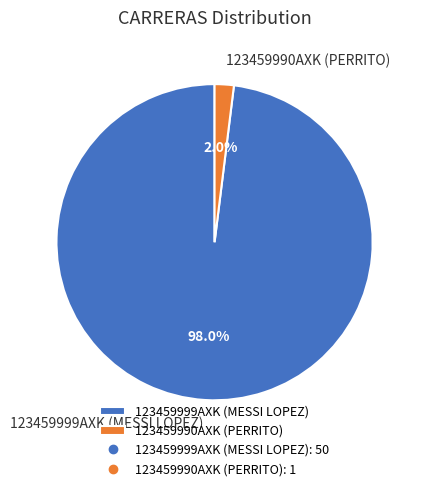

To the nearest percent, what portion does 123459999AXK (MESSI LOPEZ) represent?

98%